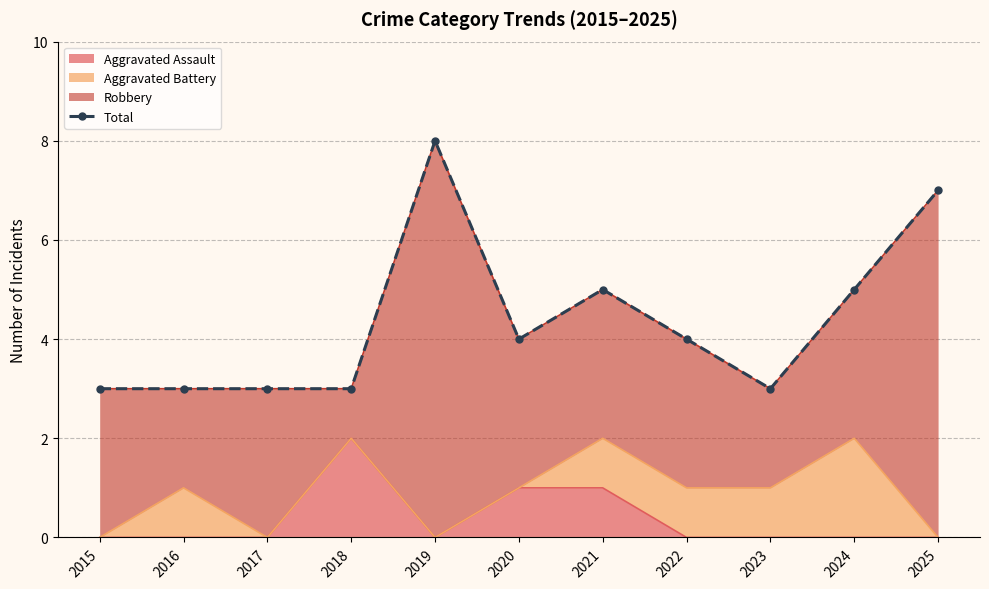

Reading left to right, extract all data points from this chart.

3	3	3	3	8	4	5	4	3	5	7